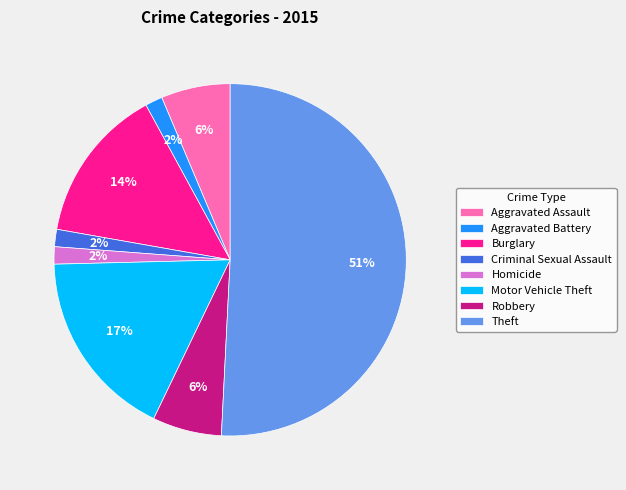

Between Aggravated Assault and Aggravated Battery, which is larger?

Aggravated Assault